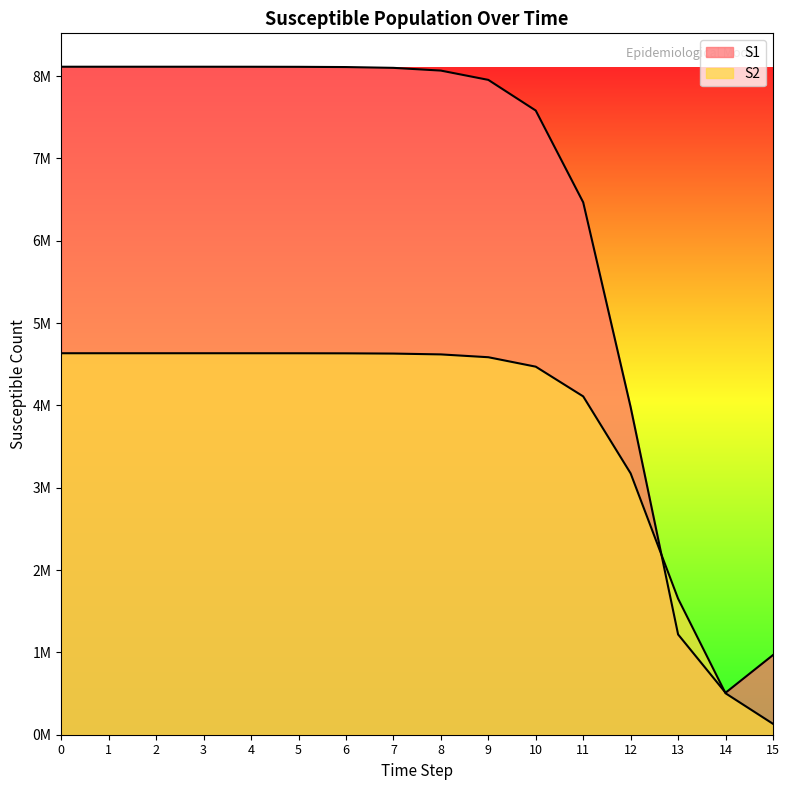

True or false: S2 has more than 1 interior local peaks.

False